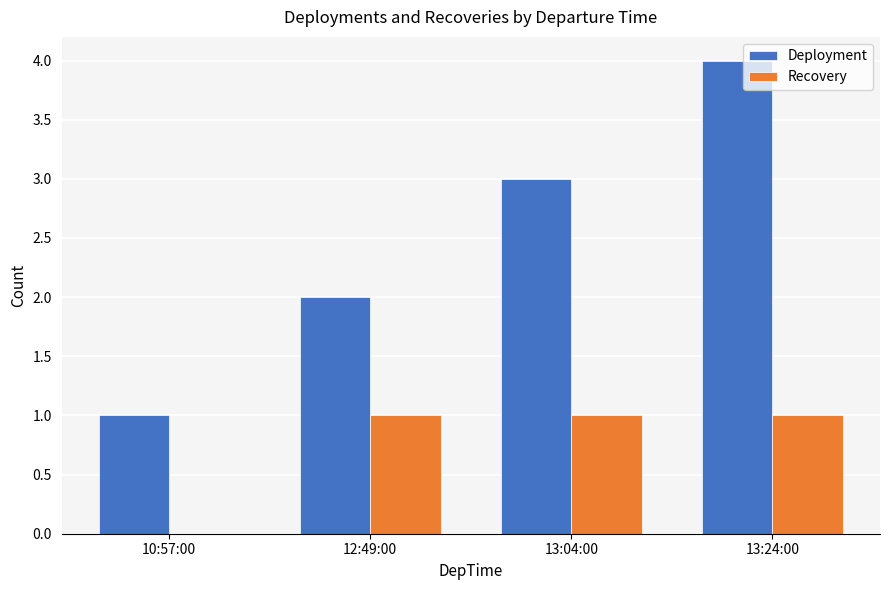

Which series changed the most between 10:57:00 and 13:04:00?

Deployment